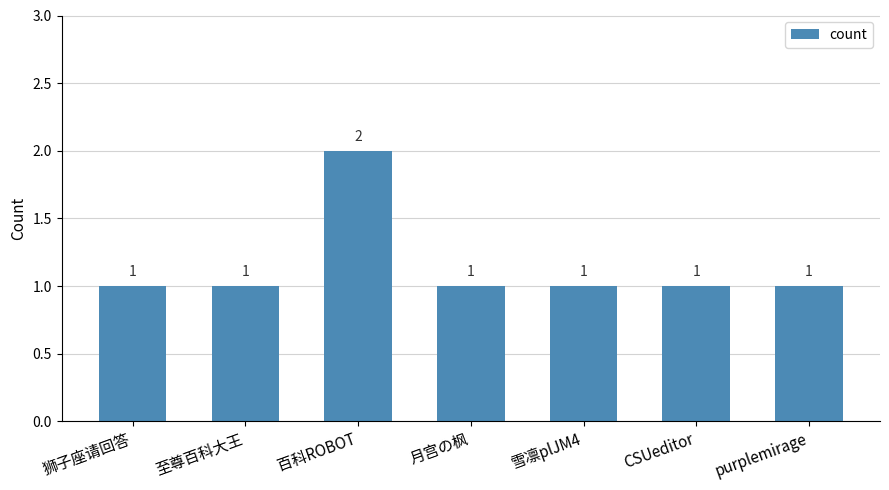

What is the sum of all values?

8